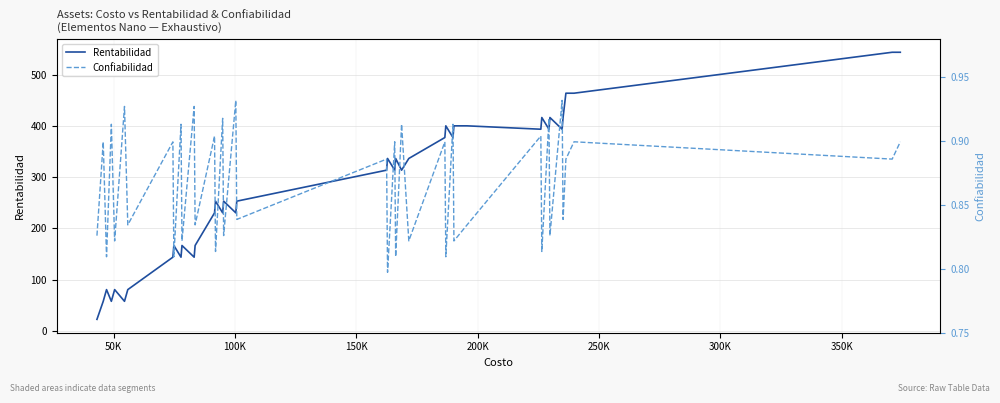

Rank the series by their maximum value, from highest to lowest.

Rentabilidad, Confiabilidad